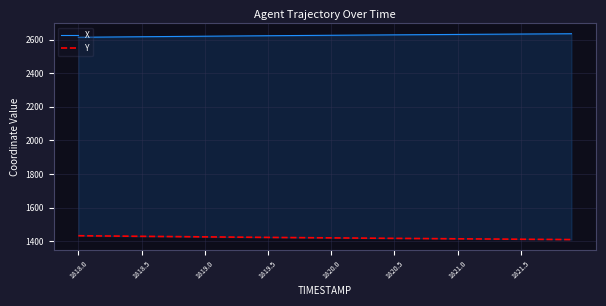

Is it true that X equals 4594.5 at 27?

False